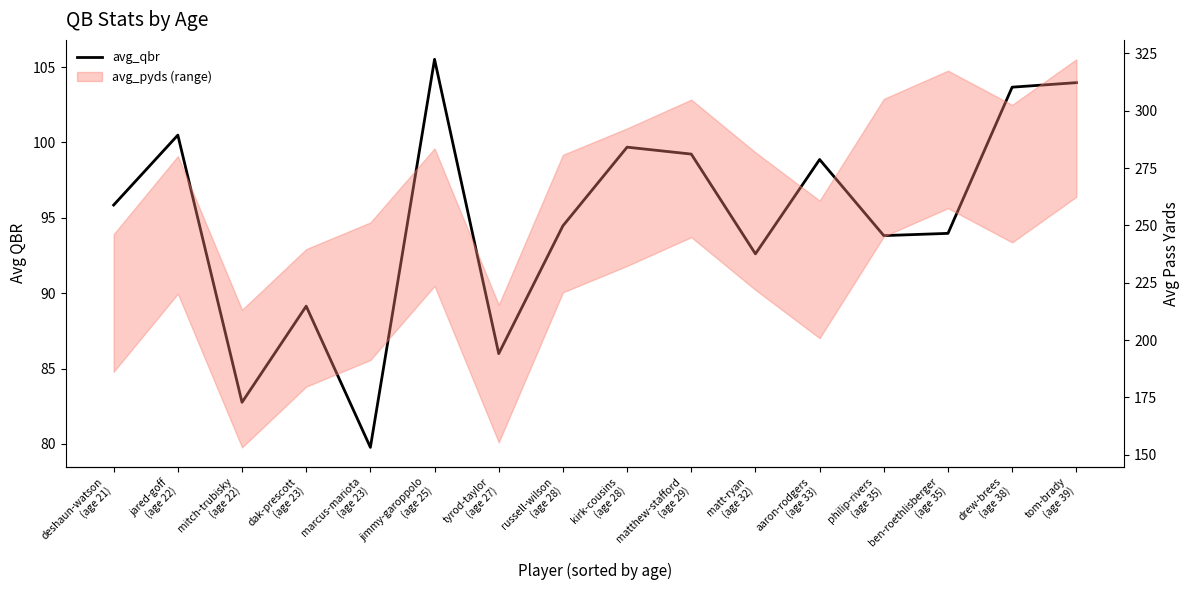

Reading left to right, extract all data points from this chart.

deshaun-watson
(age 21)=95.8	jared-goff
(age 22)=100.5	mitch-trubisky
(age 22)=82.8	dak-prescott
(age 23)=89.1	marcus-mariota
(age 23)=79.8	jimmy-garoppolo
(age 25)=105.5	tyrod-taylor
(age 27)=86.0	russell-wilson
(age 28)=94.5	kirk-cousins
(age 28)=99.7	matthew-stafford
(age 29)=99.2	matt-ryan
(age 32)=92.6	aaron-rodgers
(age 33)=98.9	philip-rivers
(age 35)=93.8	ben-roethlisberger
(age 35)=94.0	drew-brees
(age 38)=103.7	tom-brady
(age 39)=104.0